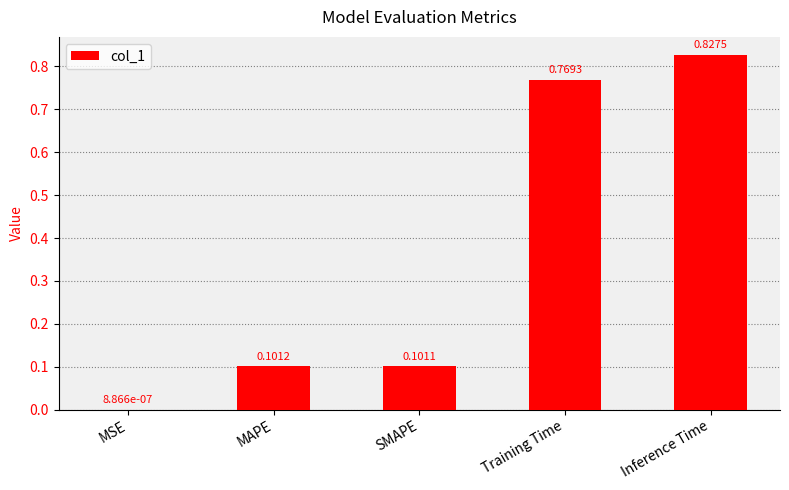

What is the sum of the values at Inference Time and MAPE?

0.9